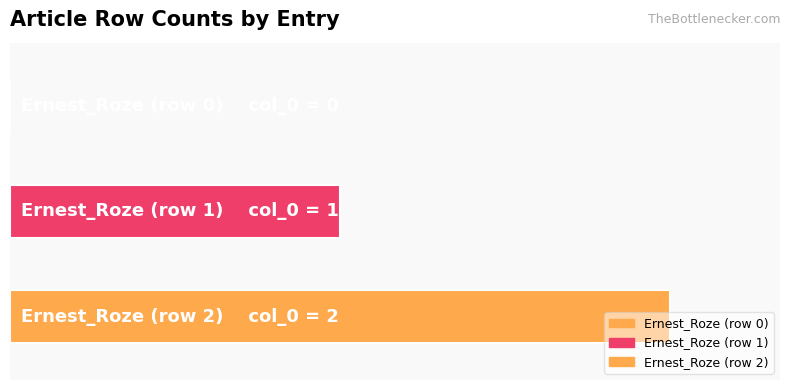

Does the chart contain any negative values?

No